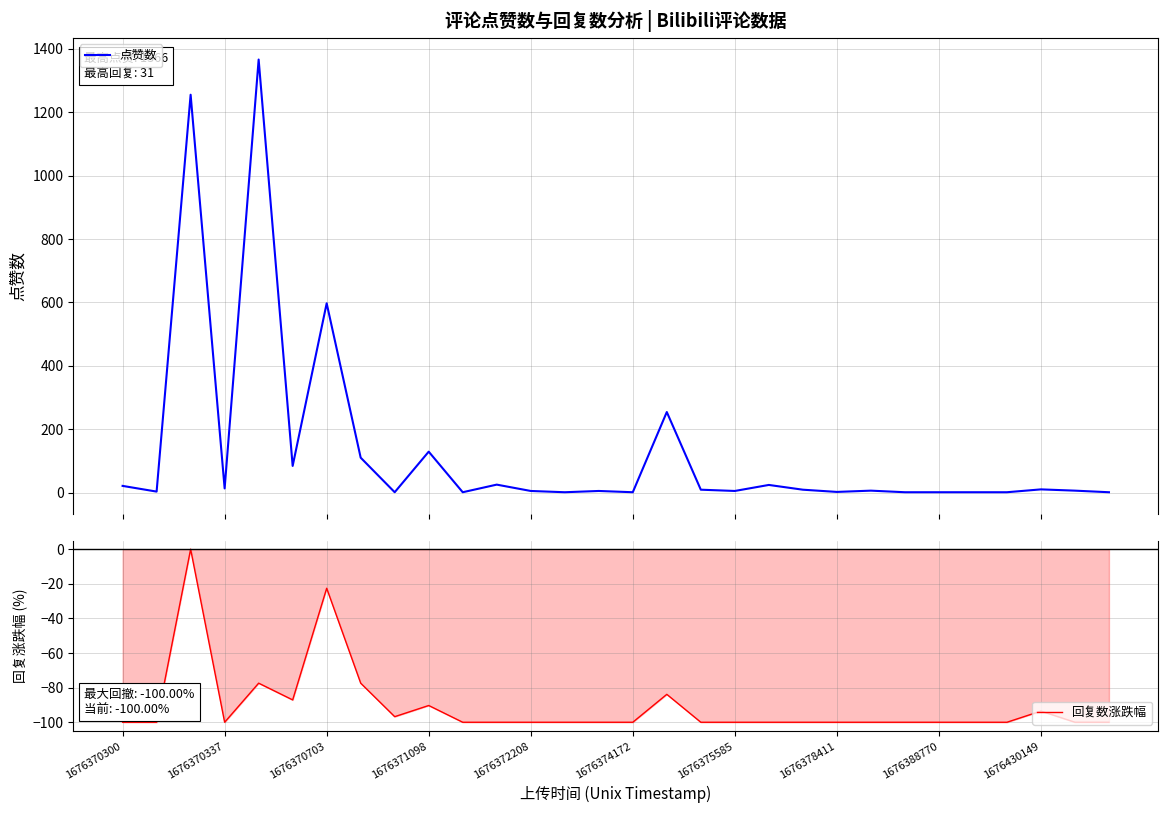

At how many categories does at least one series exceed 867?

2